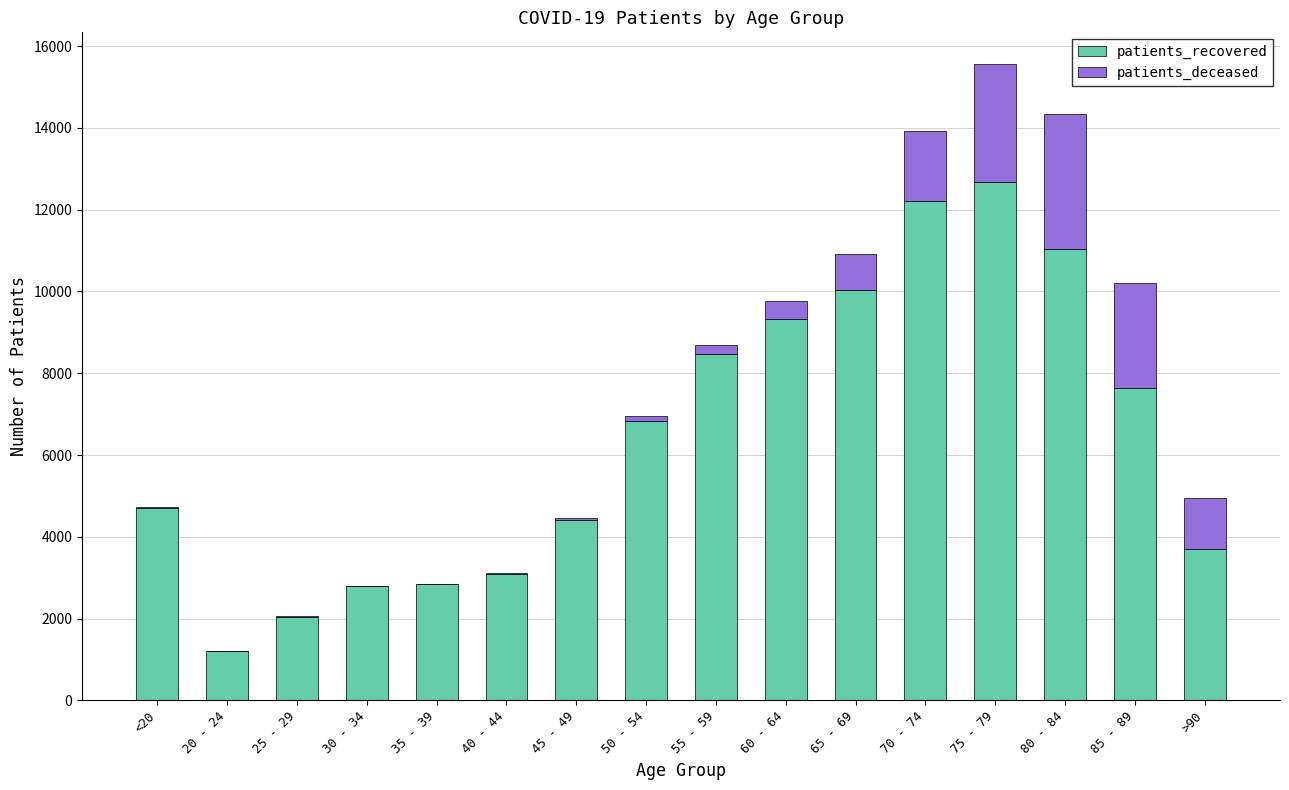

At which label does patients_recovered reach its peak?

75 - 79